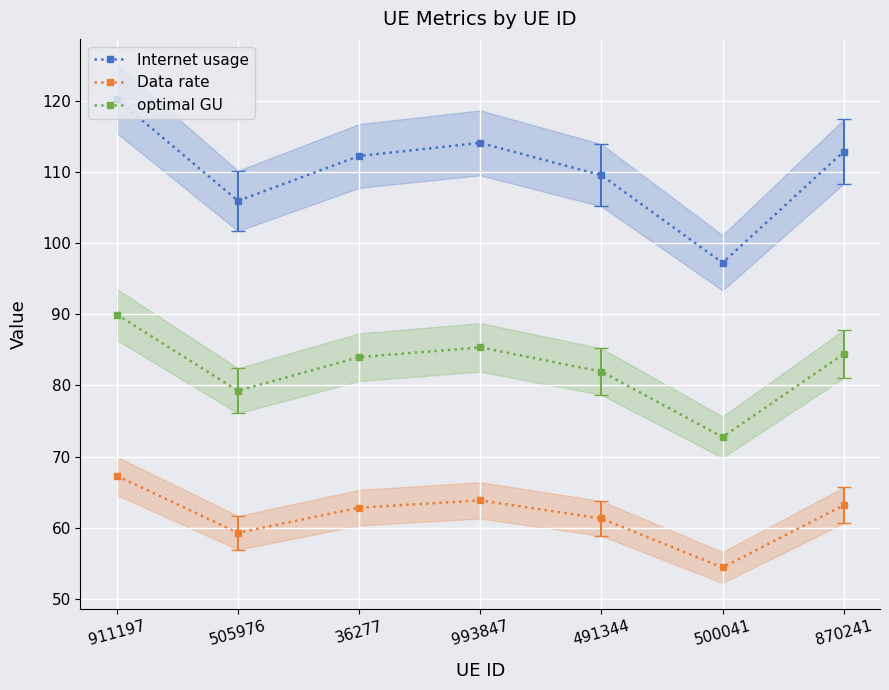

Which series has the largest total across all categories?

Internet usage